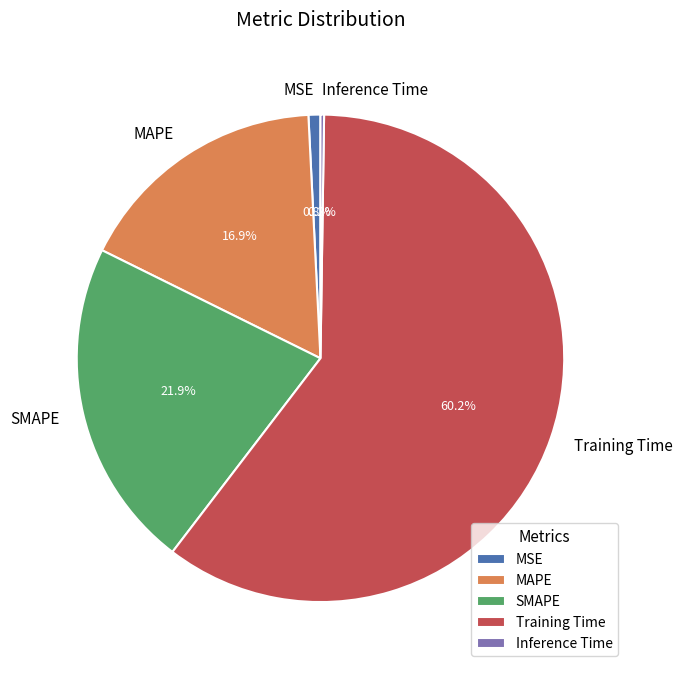

Which slice is the largest?

Training Time